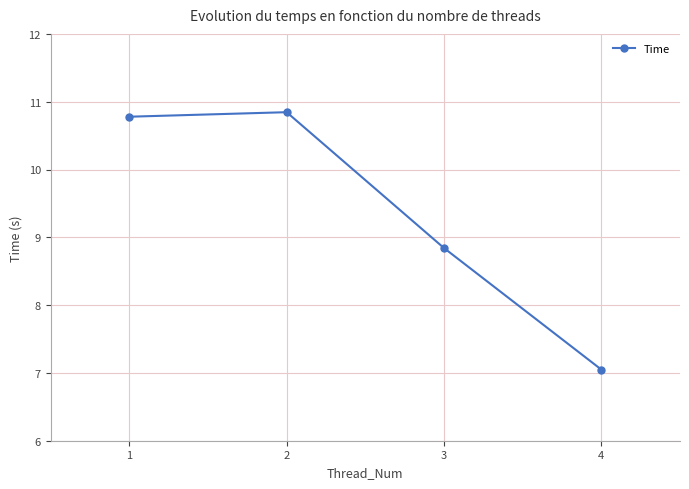

What value does the data have at 4?

7.0